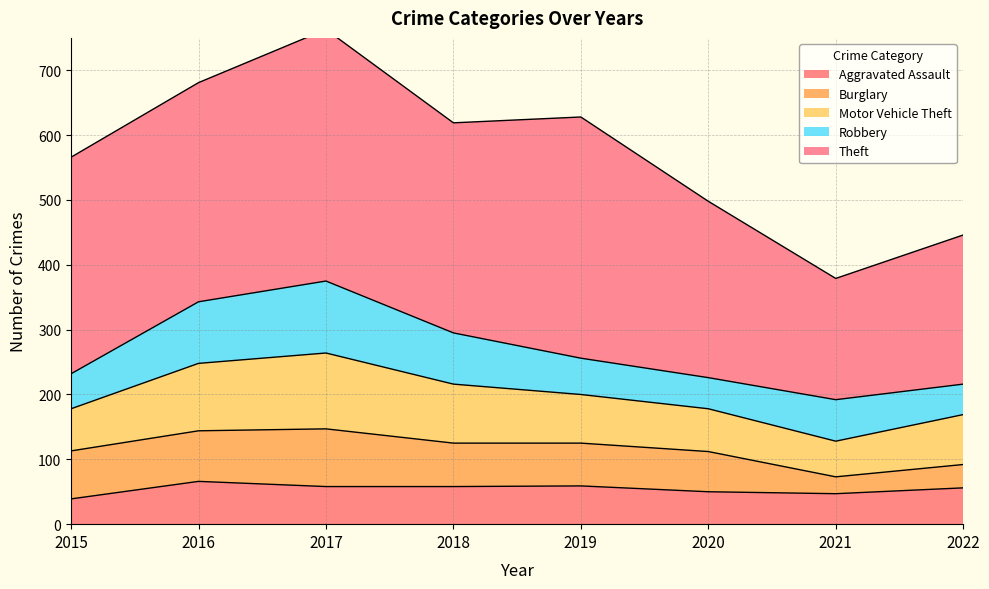

How many values in the Robbery series exceed 64?

3